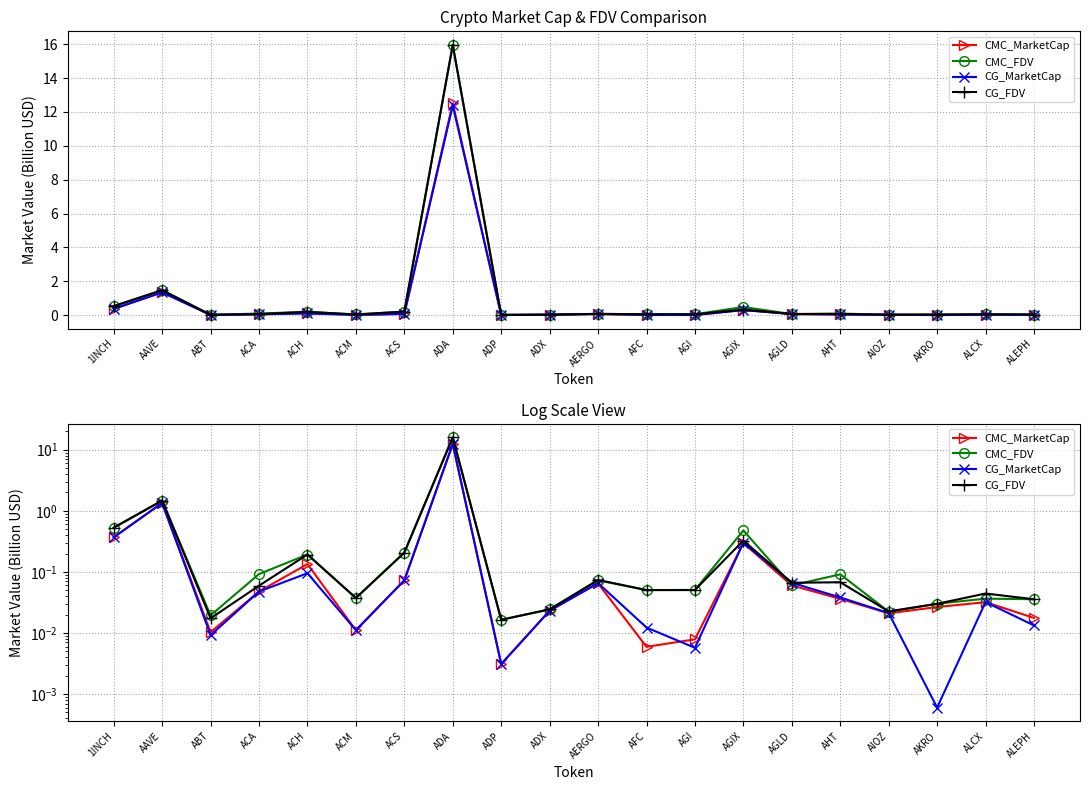

How many interior local peaks does the CMC_FDV series have?

7